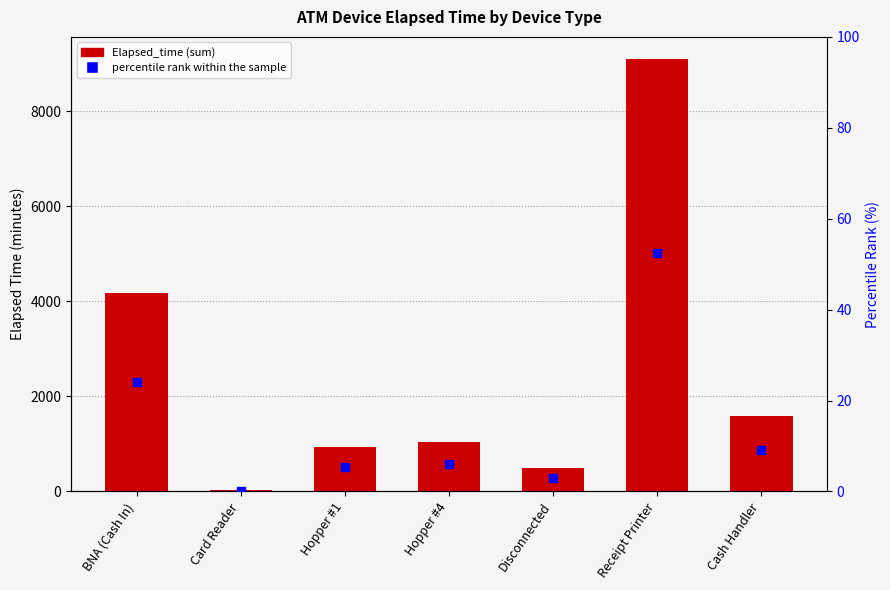

At how many categories does at least one series exceed 8317?

1